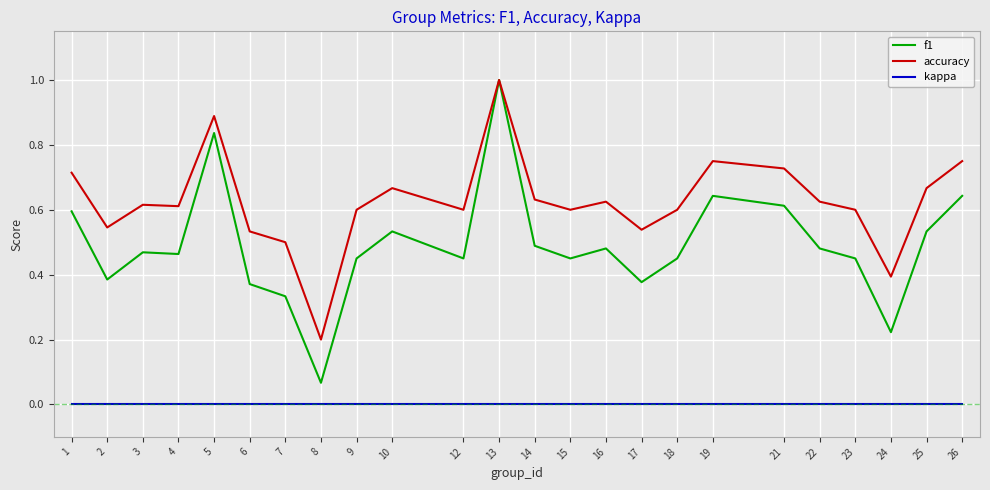

Rank the series by their average value, from highest to lowest.

accuracy, f1, kappa